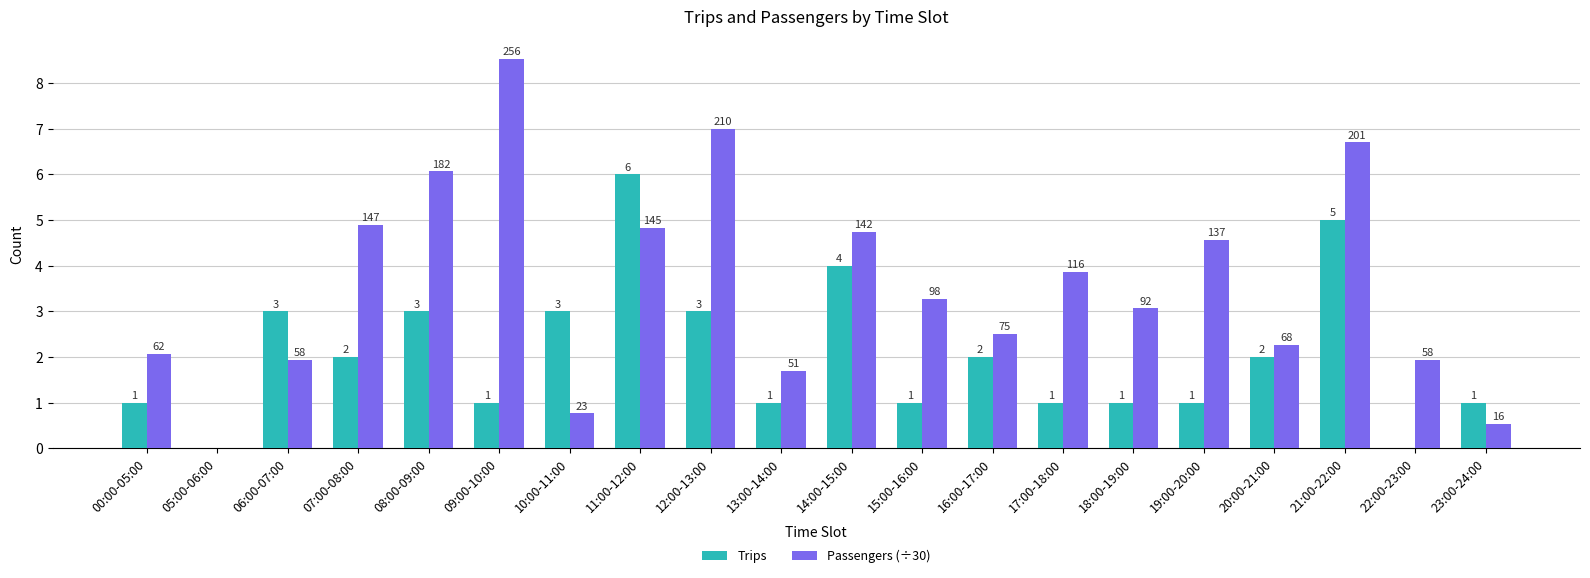

Rank the series at 17:00-18:00 from highest to lowest value.

Passengers (÷30), Trips